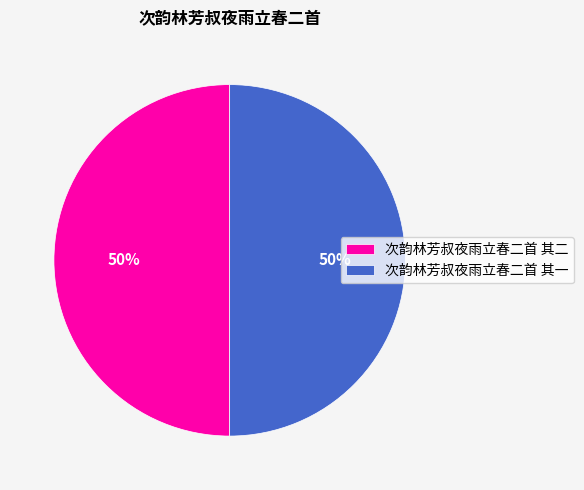

Do 次韵林芳叔夜雨立春二首 其一 and 次韵林芳叔夜雨立春二首 其二 together represent more than half of the pie?

Yes